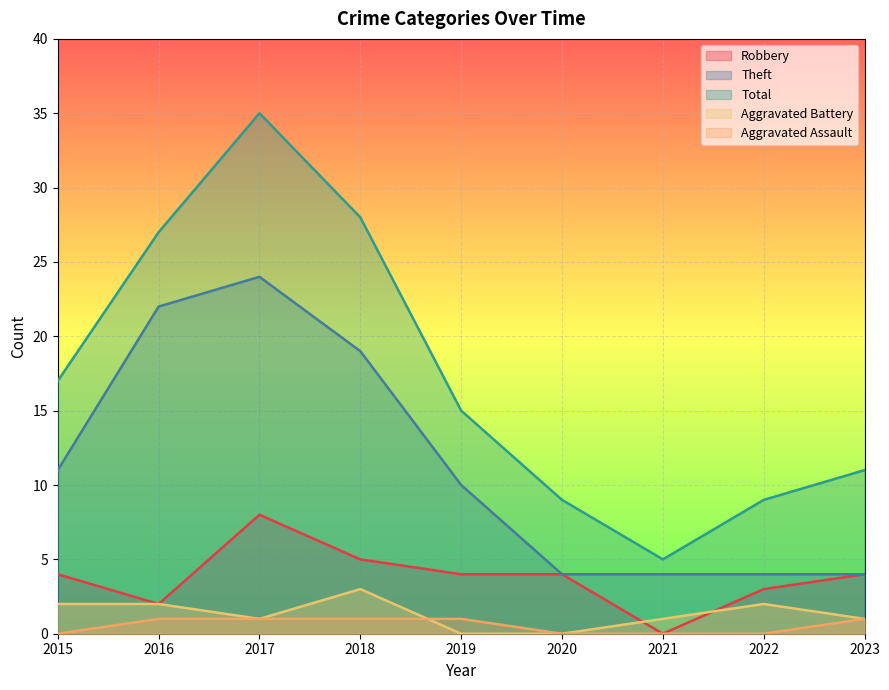

True or false: Theft and Robbery intersect in this chart.

False